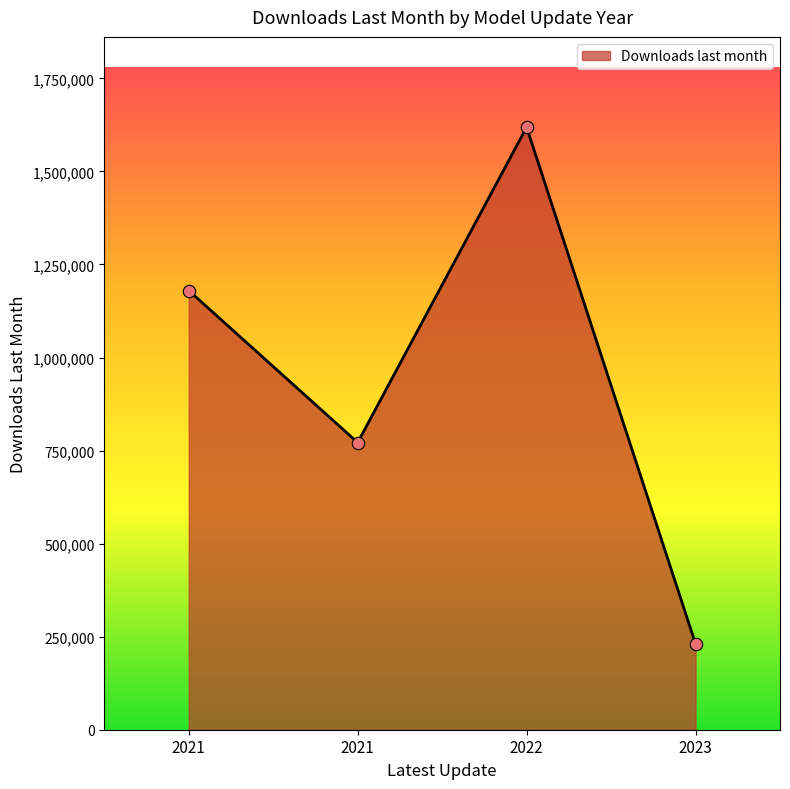

Which has a higher value, 2023 or 2022?

2022